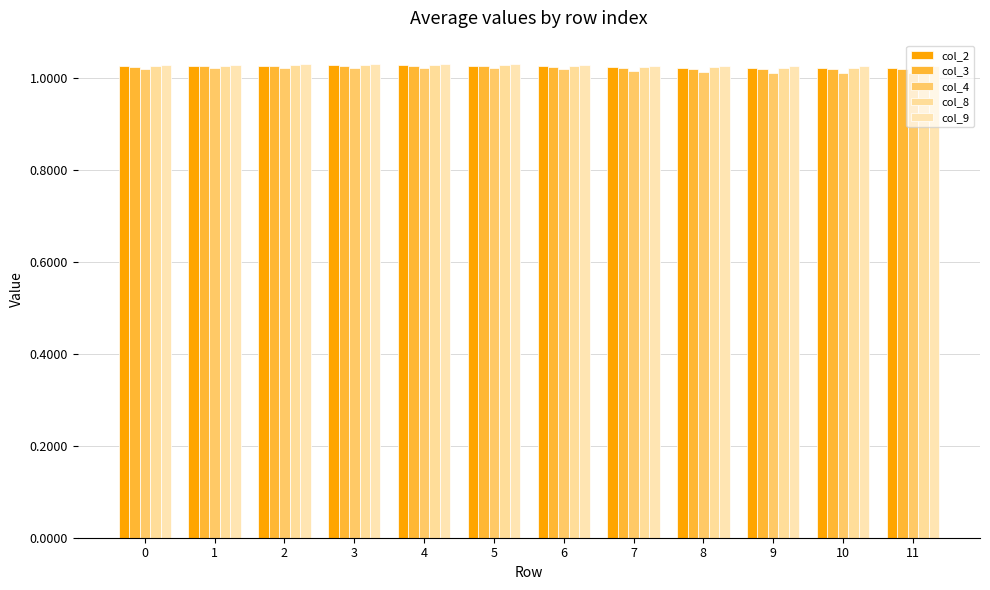

Count the number of data series in this chart.

5